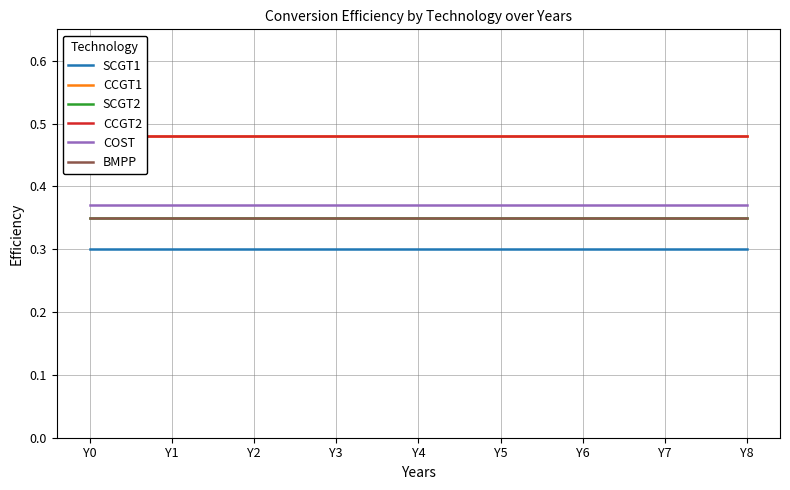

At which category is the sum across all series the highest?

Y0